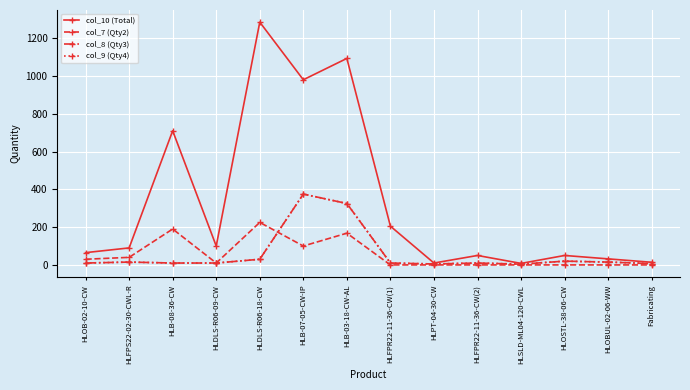

Is this an area chart (filled region under the line)?

No